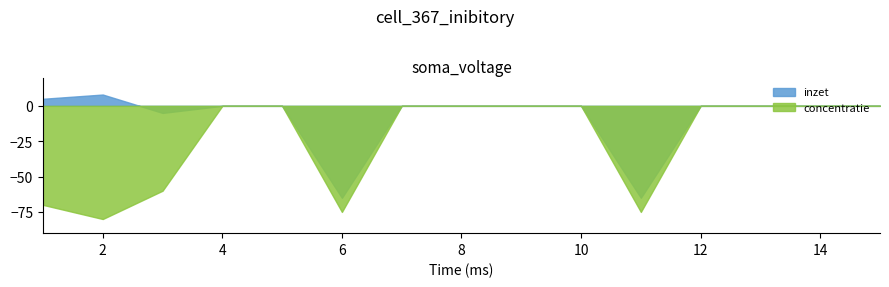

Rank the series by their maximum value, from lowest to highest.

concentratie, inzet